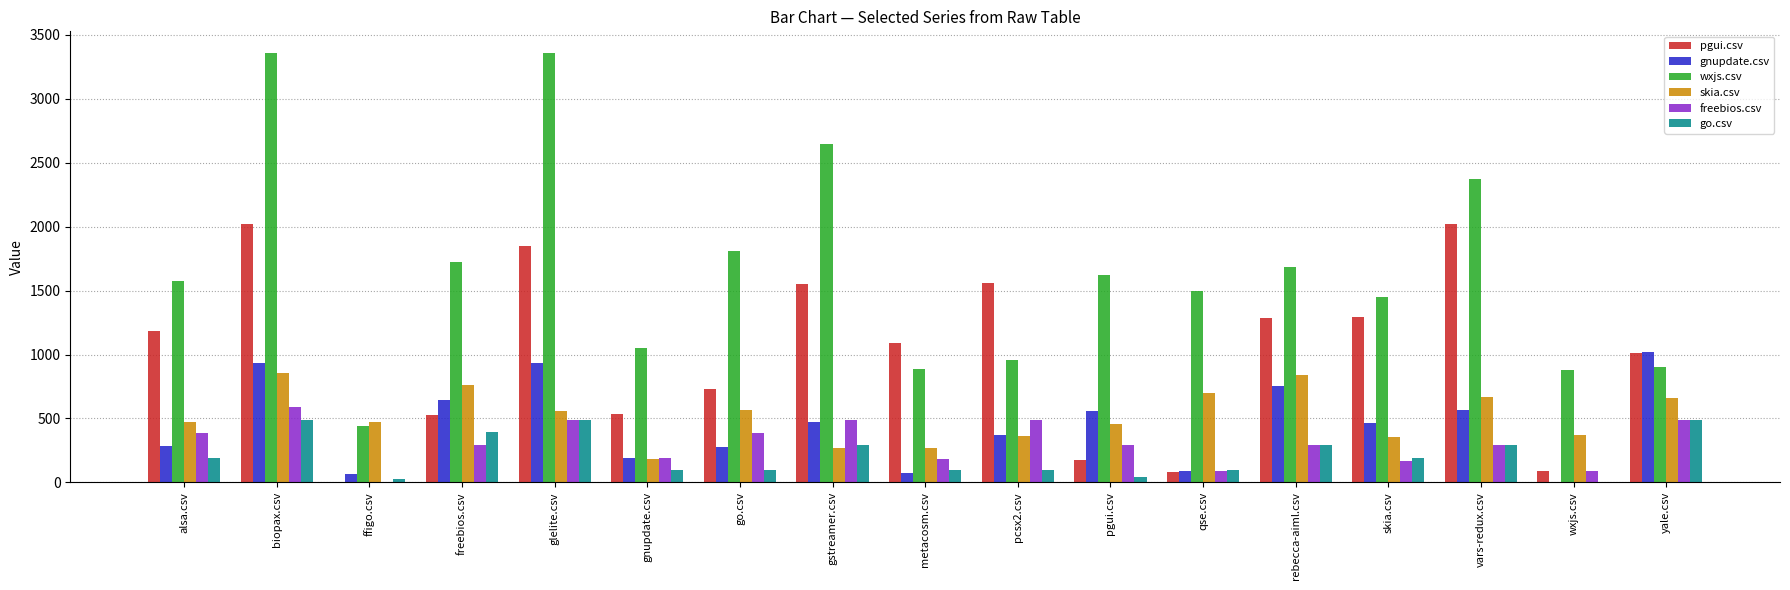

What value does the freebios.csv series have at pcsx2.csv?

487.5